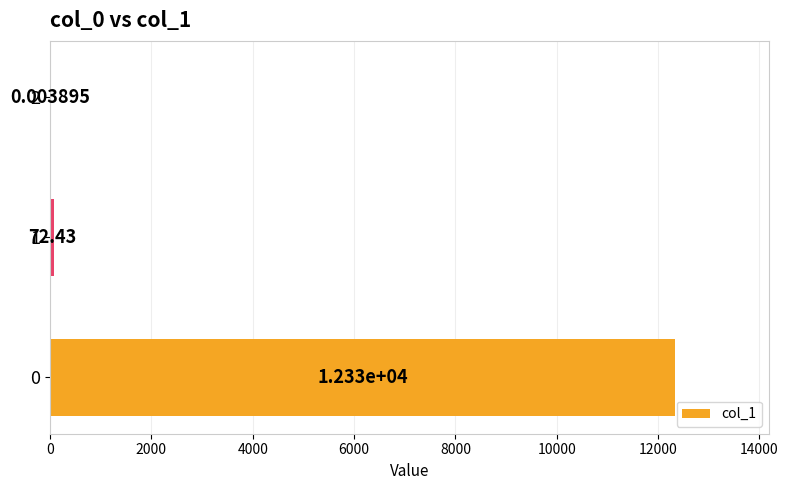

What is the sum of all values?

12402.9